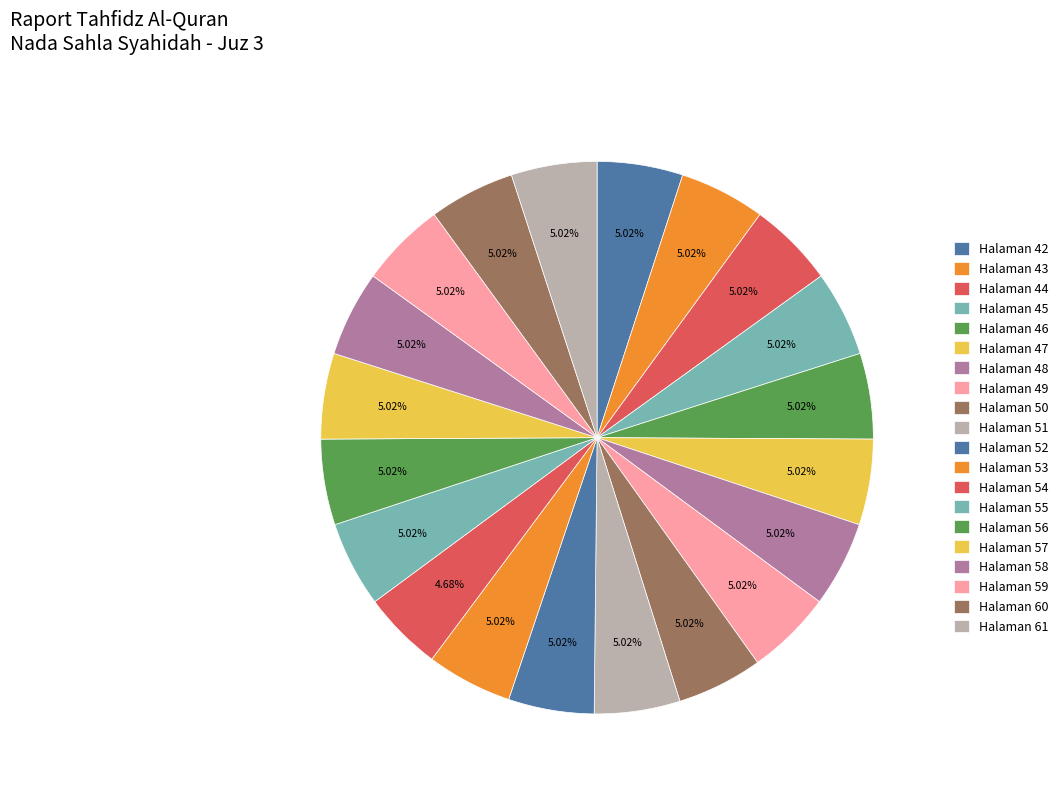

Is there any slice that represents more than half of the pie?

No